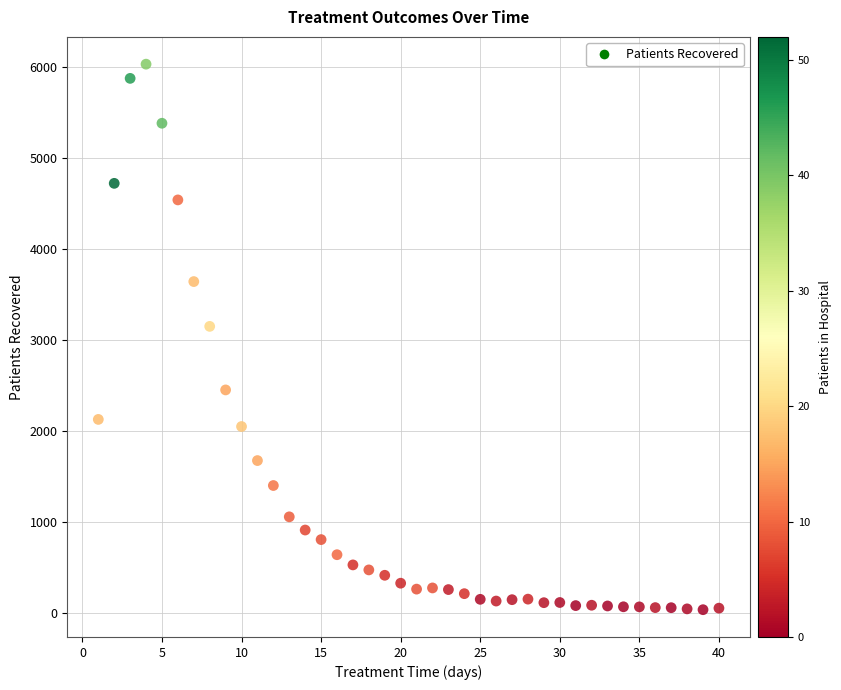

What Y value in the scatter plot is closest to 3032?

3148